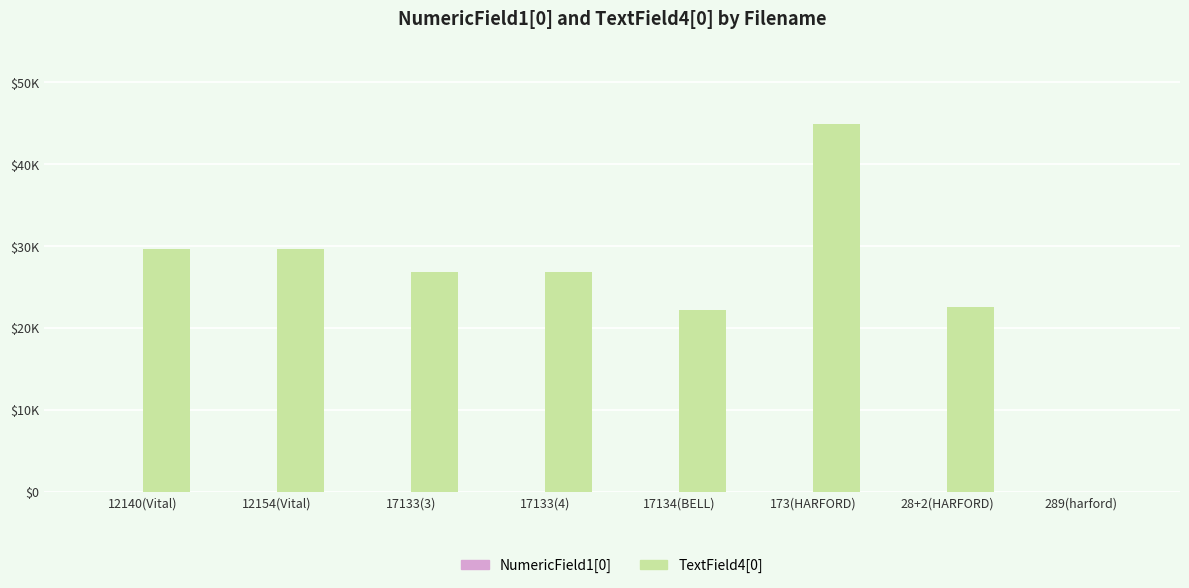

At which label does NumericField1[0] reach its peak?

12154(Vital)